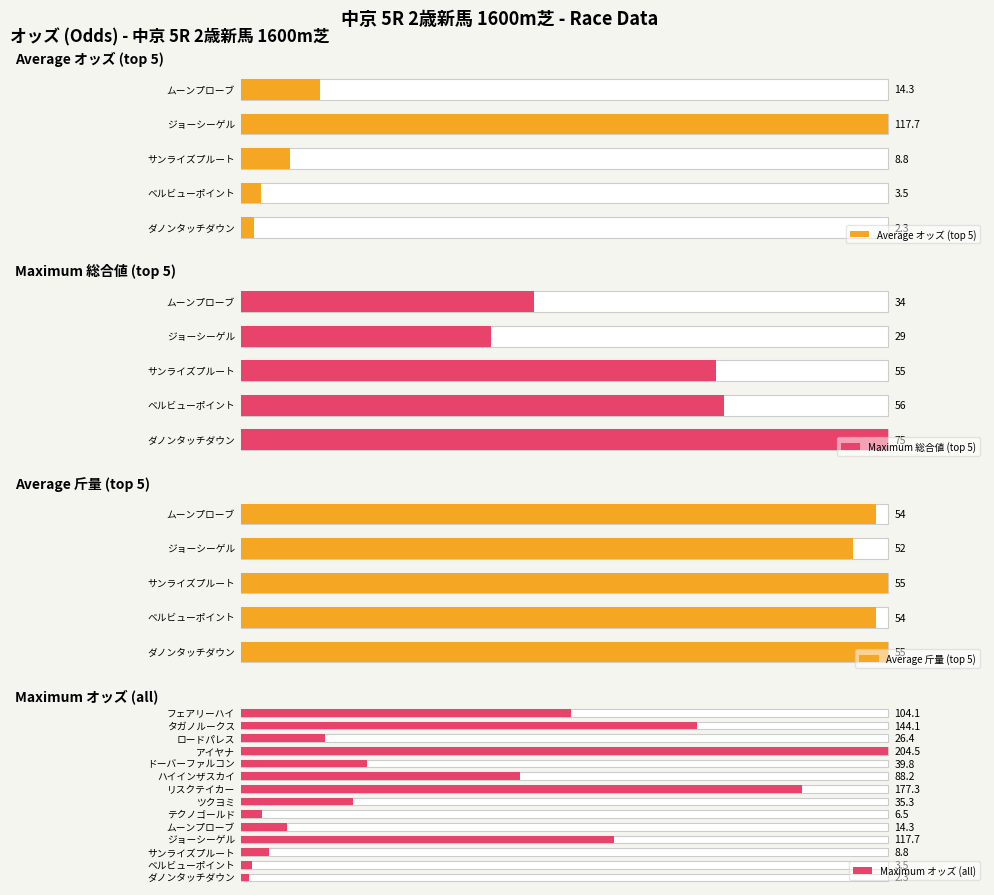

Is it true that オッズ equals 2.3 at ダノンタッチダウン?

True